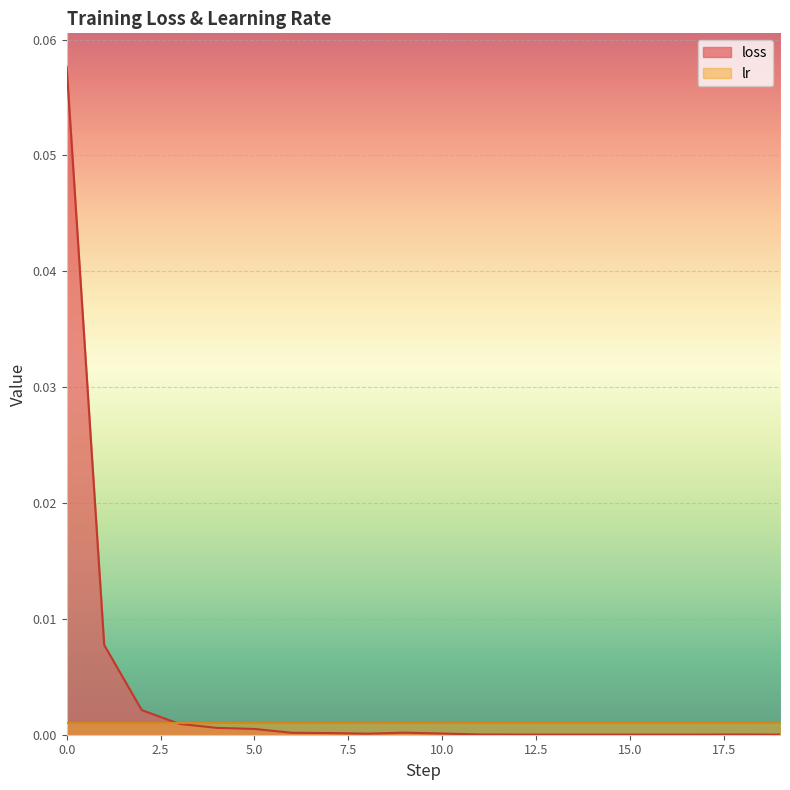

Between 14 and 19, which is larger?

19